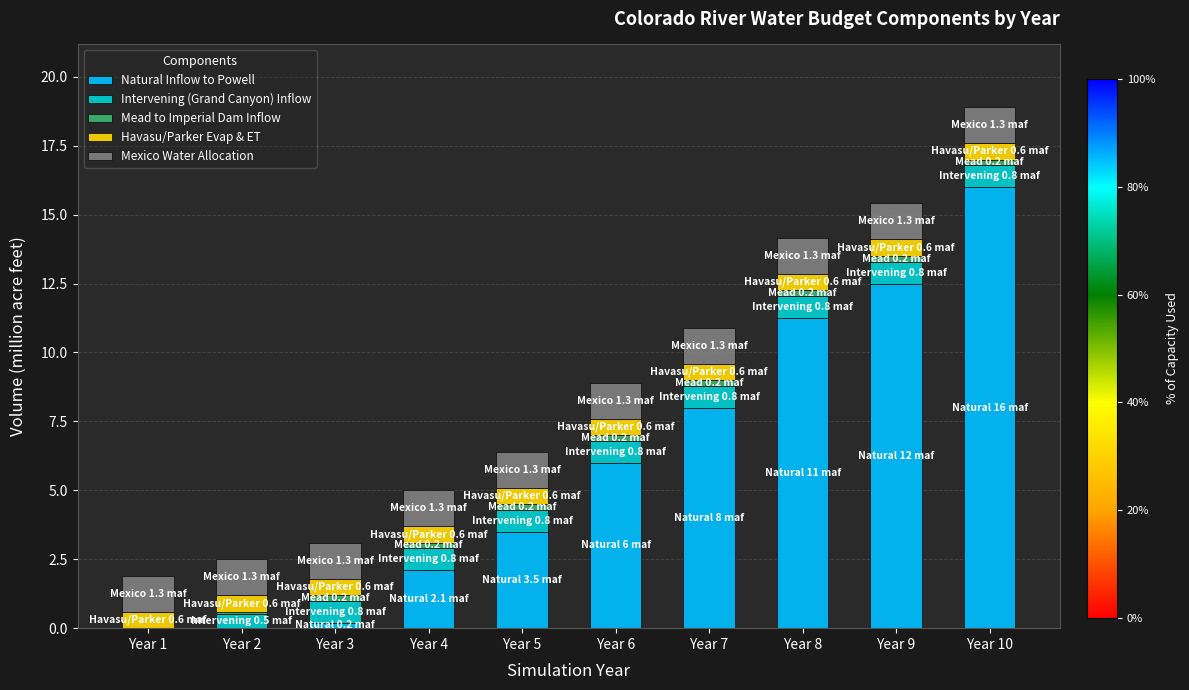

What is the highest value of the Natural Inflow to Powell series?

16.0